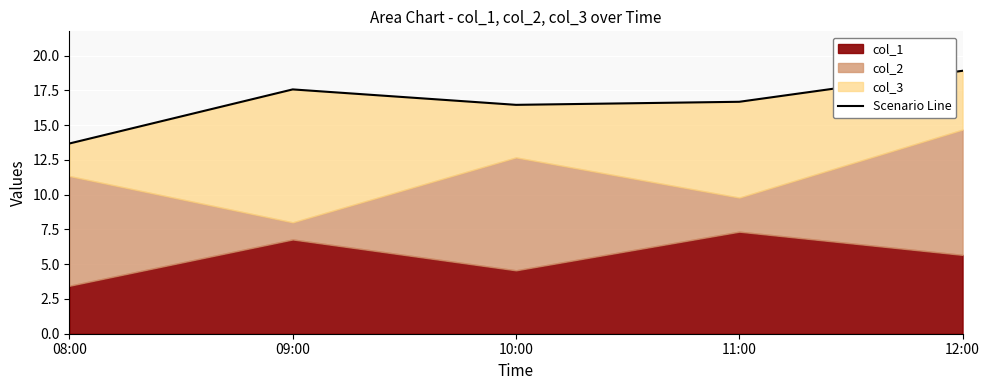

How many data points does each series have?

5